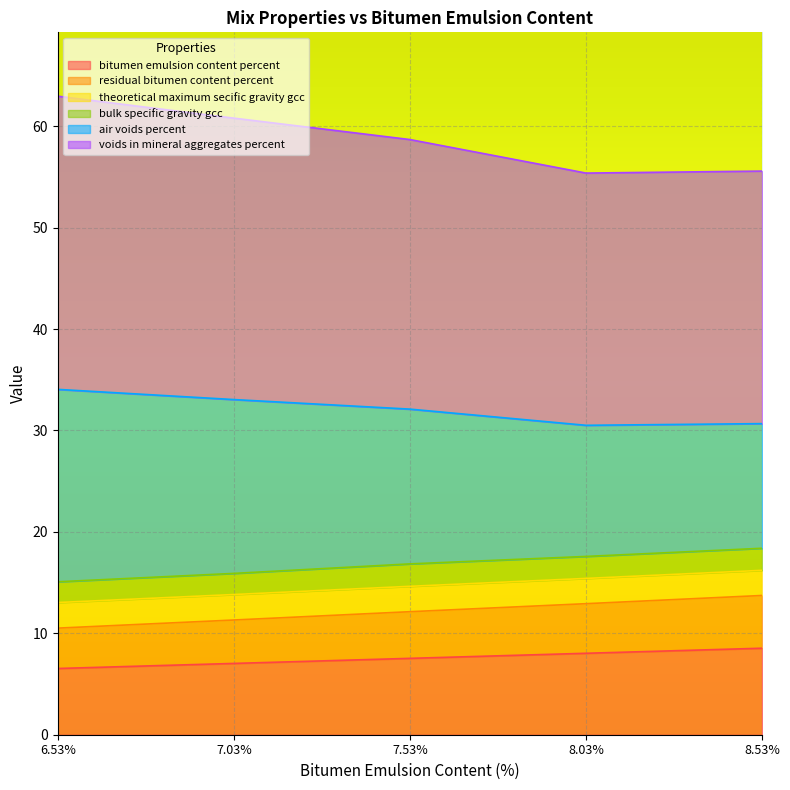

What is the total value across all series at 7.03%?

60.8